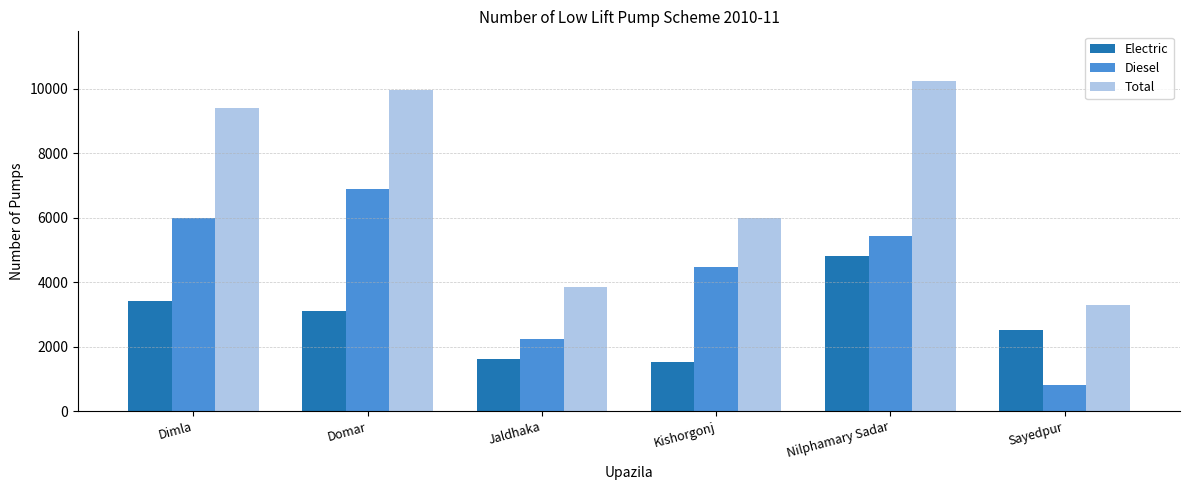

What are all the series names shown in the legend?

Electric, Diesel, Total